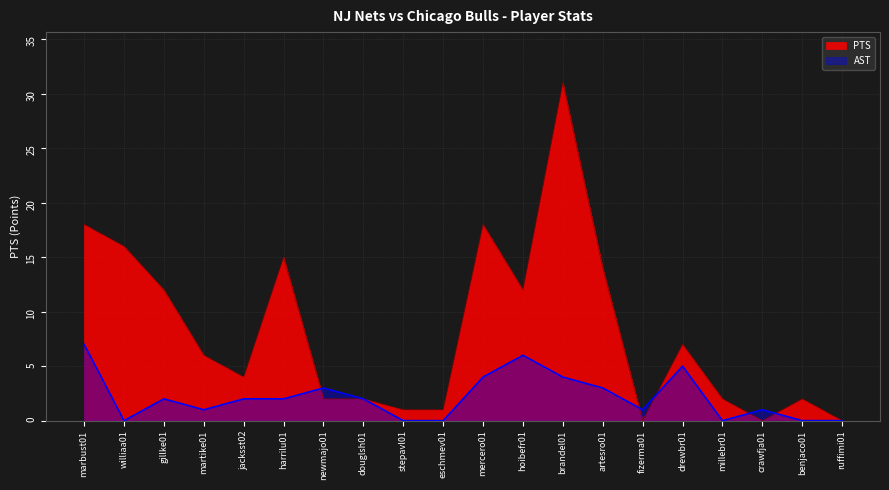

Count the AST values in the range 0 to 4.

17